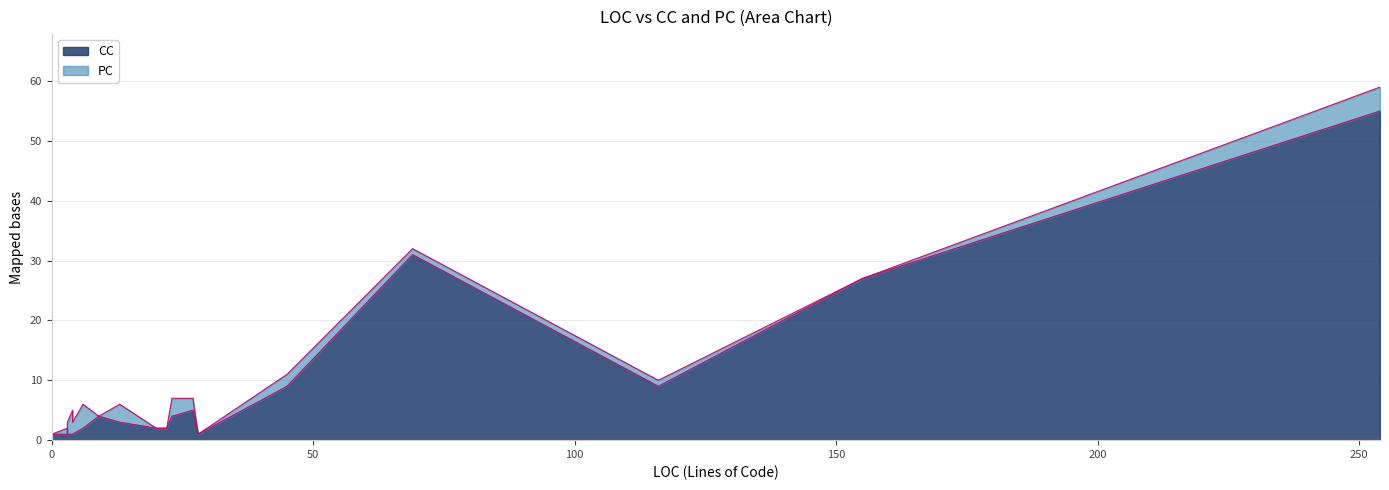

Which series has the largest total across all categories?

CC